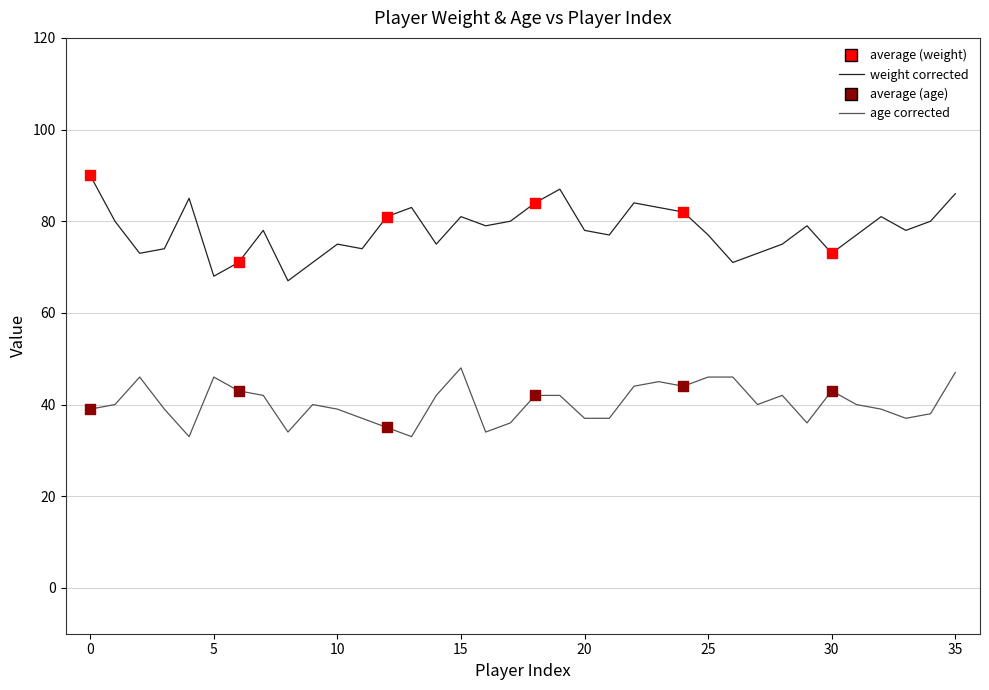

What is the smallest value displayed?

33